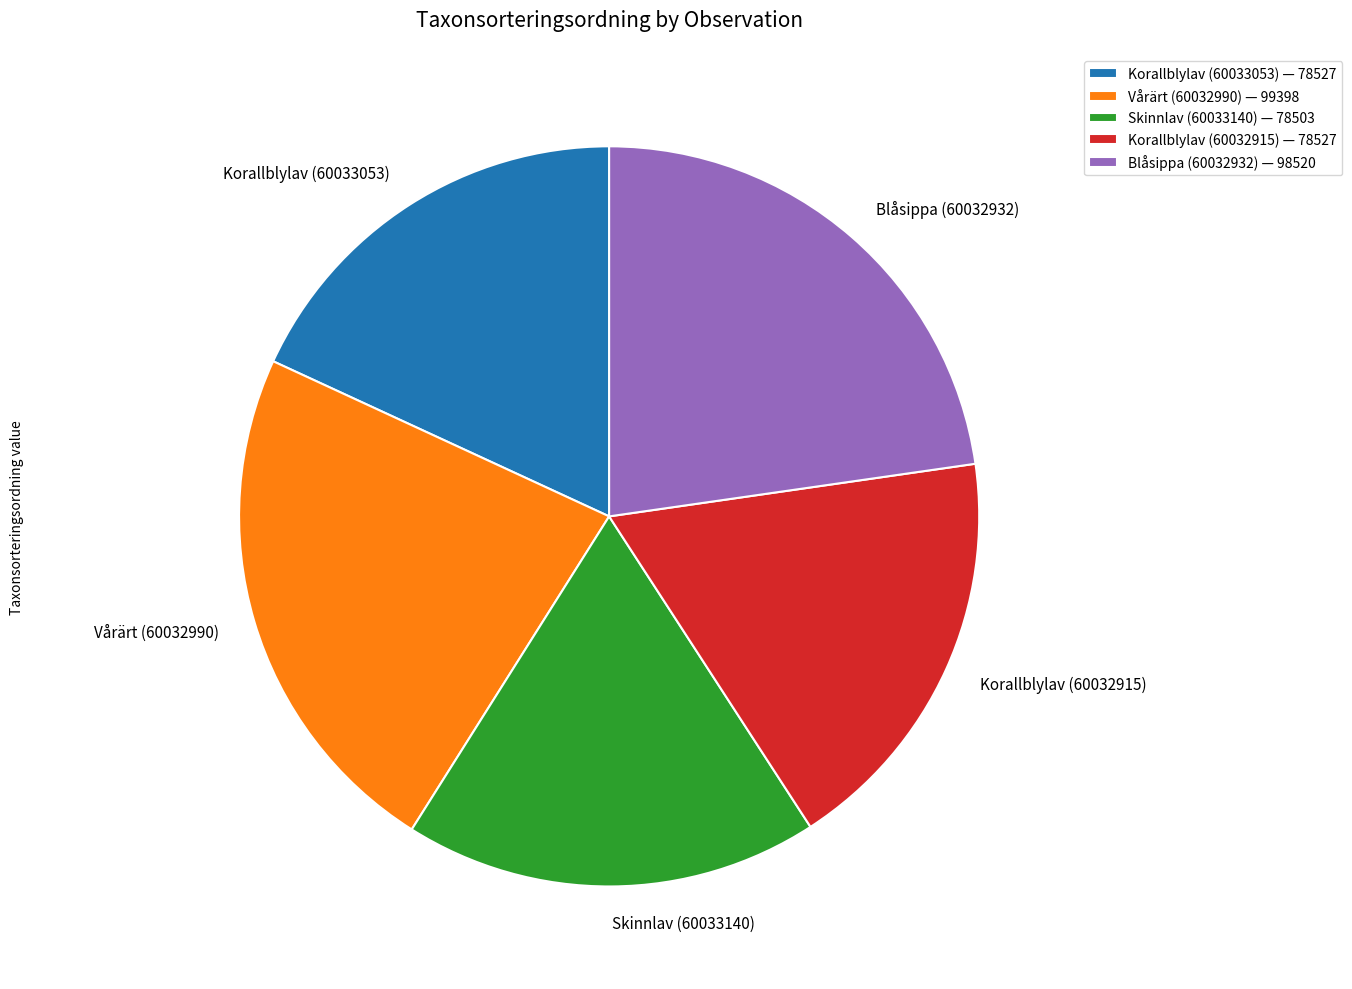

Is Vårärt (60032990) the majority of the pie?

No